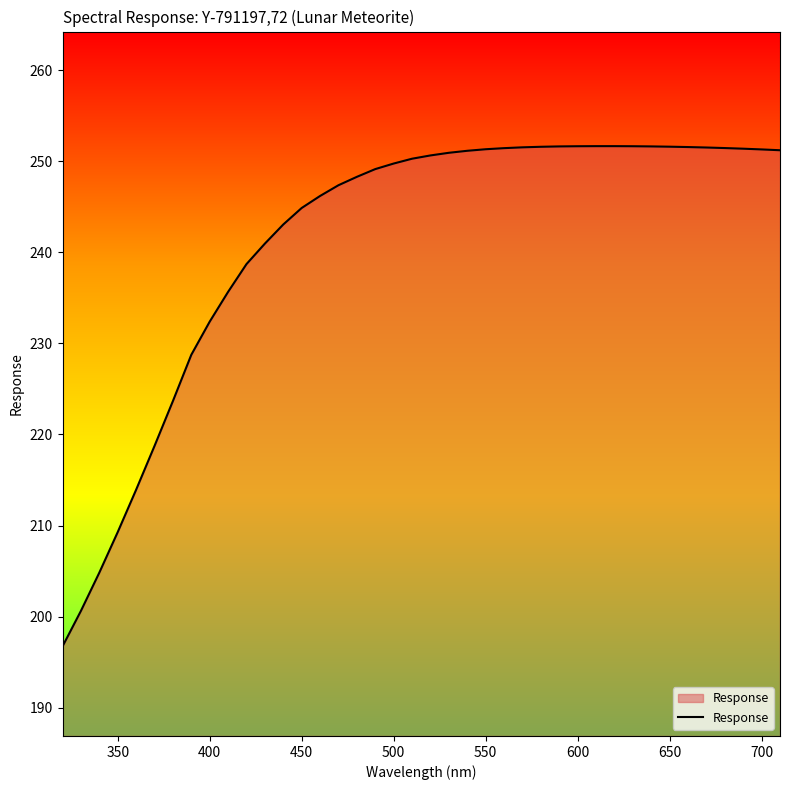

What is the minimum value shown in the chart?

196.7